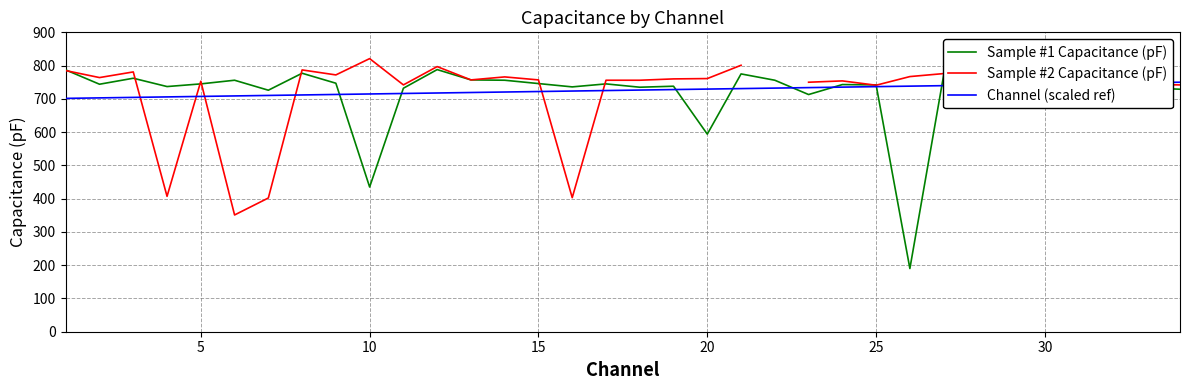

True or false: Channel (scaled ref) and Sample #2 Capacitance (pF) intersect in this chart.

True